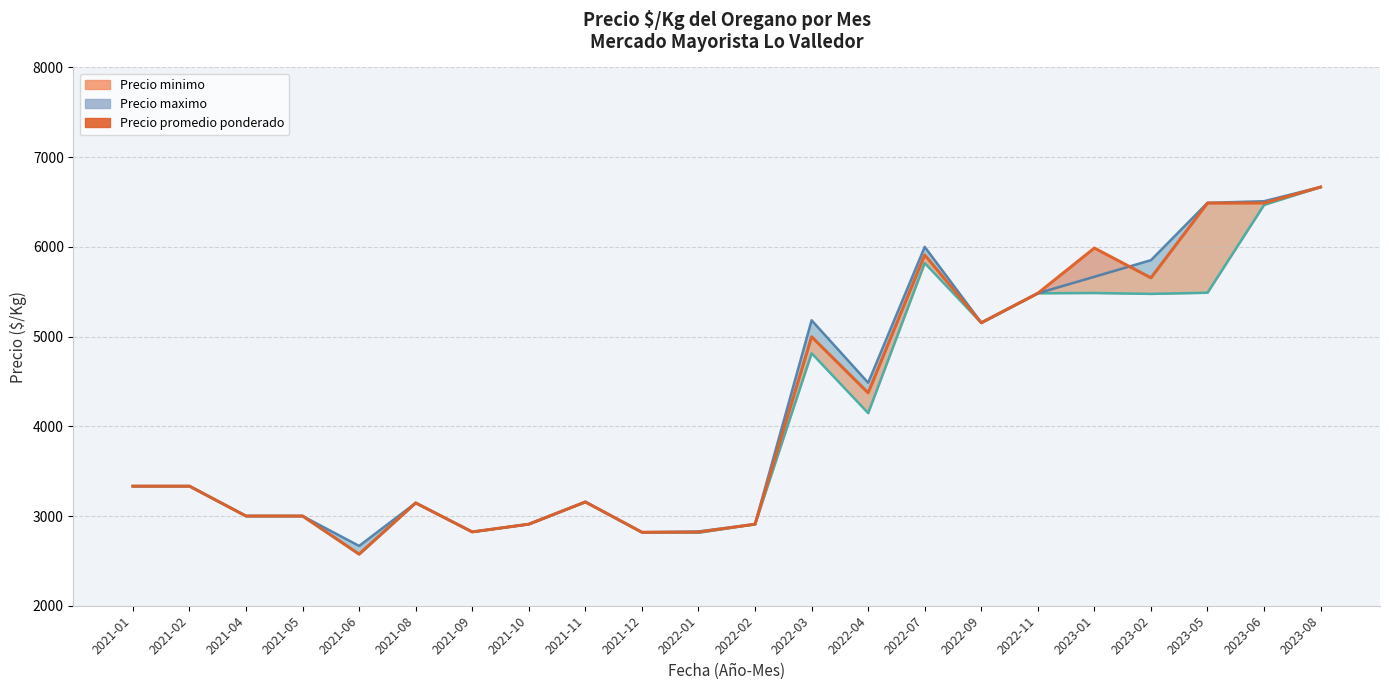

Which series has the largest total across all categories?

Precio maximo